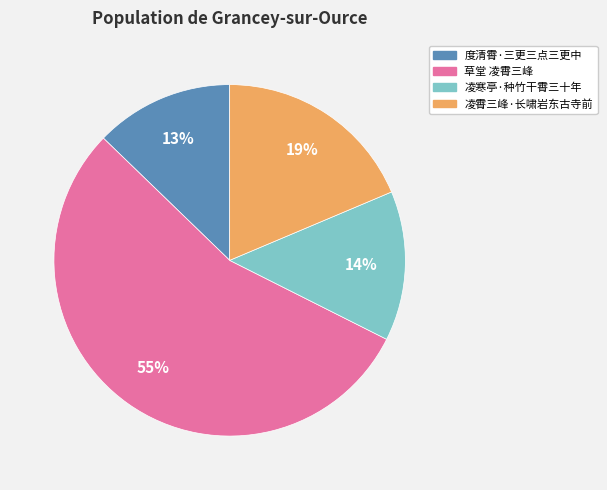

The 草堂 凌霄三峰 slice represents 63% of the pie. True or false?

False